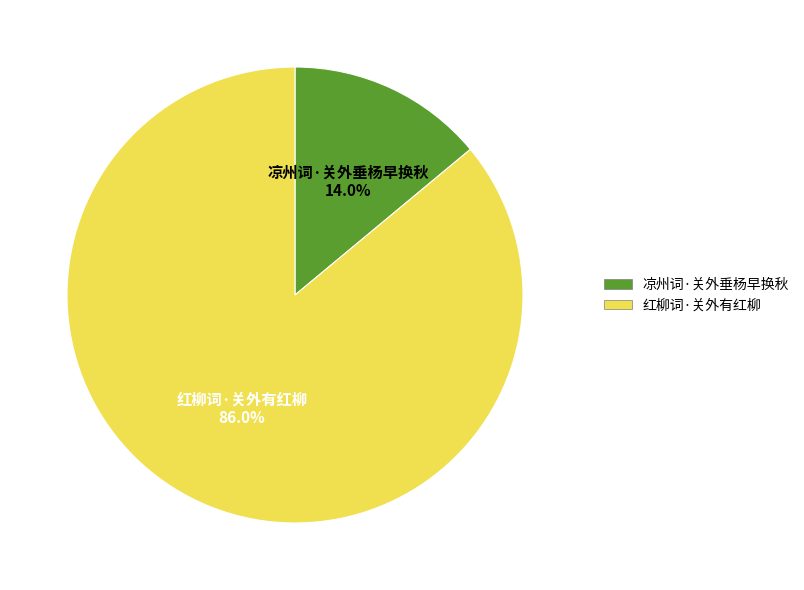

Is 红柳词·关外有红柳 the majority of the pie?

Yes